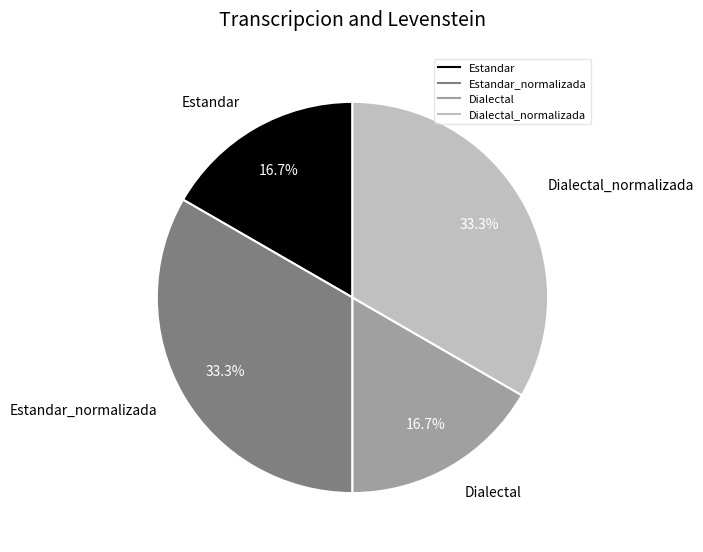

How many slices are in this pie chart?

4